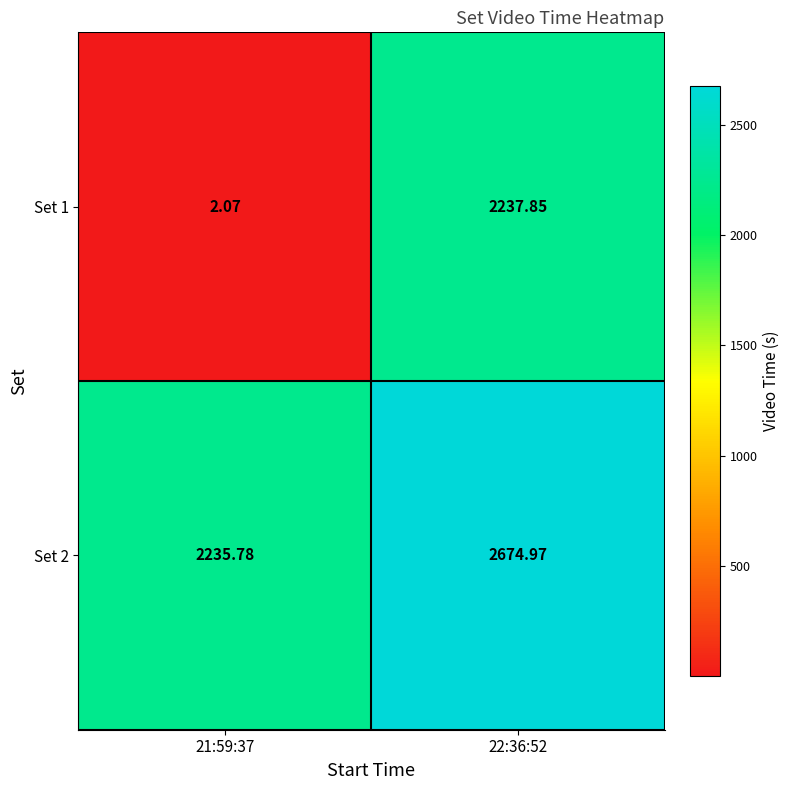

Is the value of Set 2 at 21:59:37 greater than the value of Set 1 at 21:59:37?

Yes